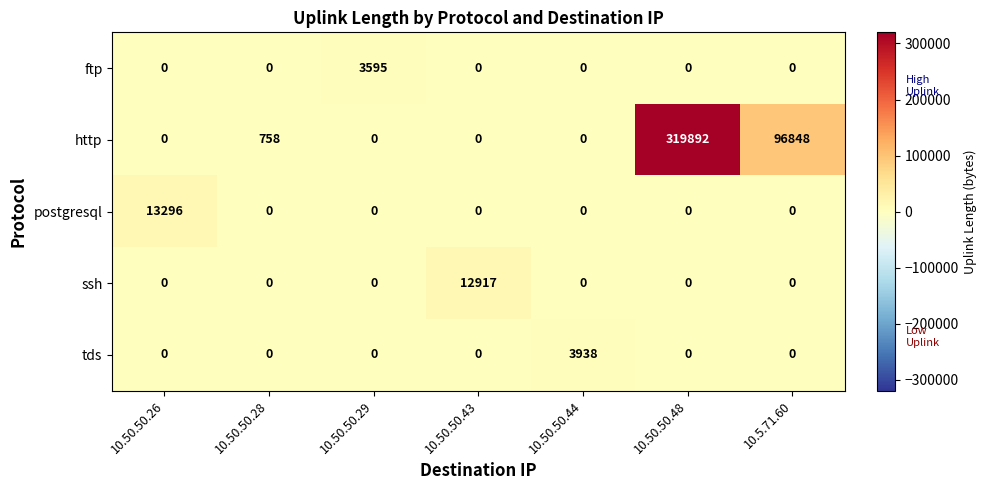

True or false: ftp has a value of -2346 at 10.50.50.43.

False